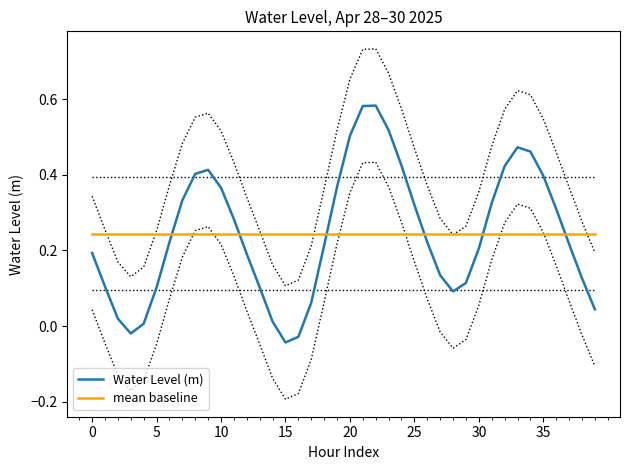

Which label corresponds to the largest value in the chart?

22